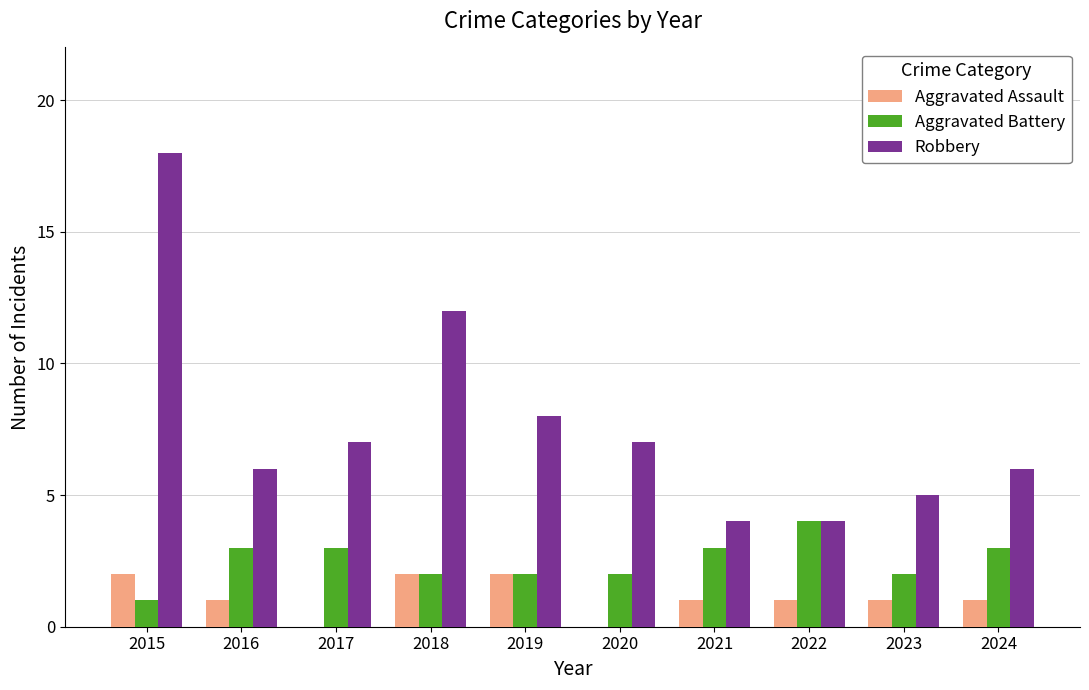

True or false: Aggravated Assault has a value of 0 at 2020.

True